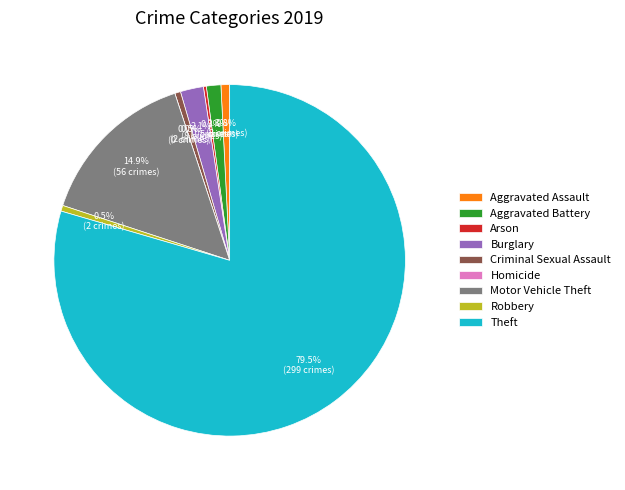

Which category has the biggest portion of the pie?

Theft